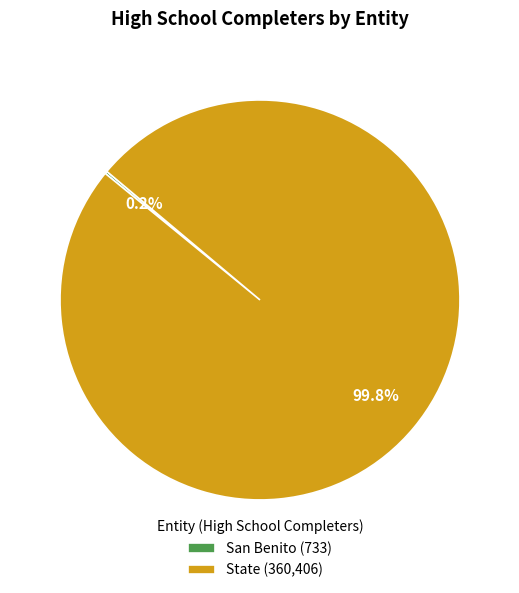

Which slice is the largest?

State